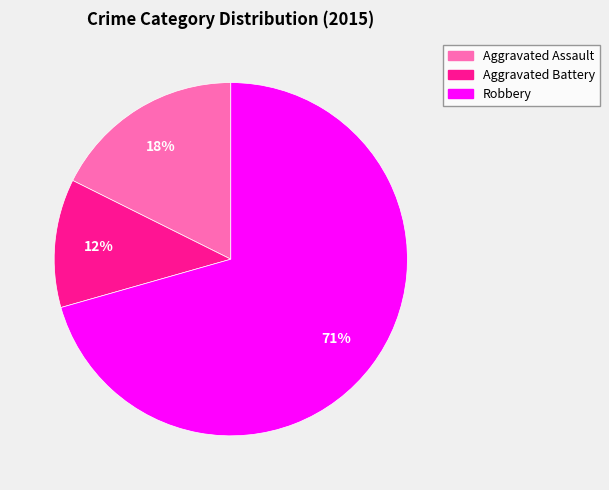

To the nearest percent, what is the average slice percentage?

33%